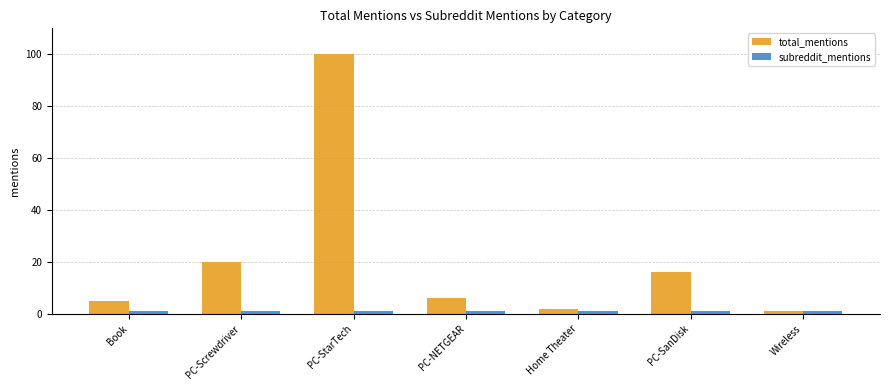

What is the maximum value shown in the chart?

100